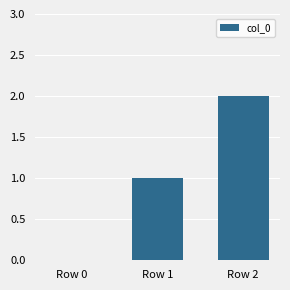

Are the bars horizontal?

No